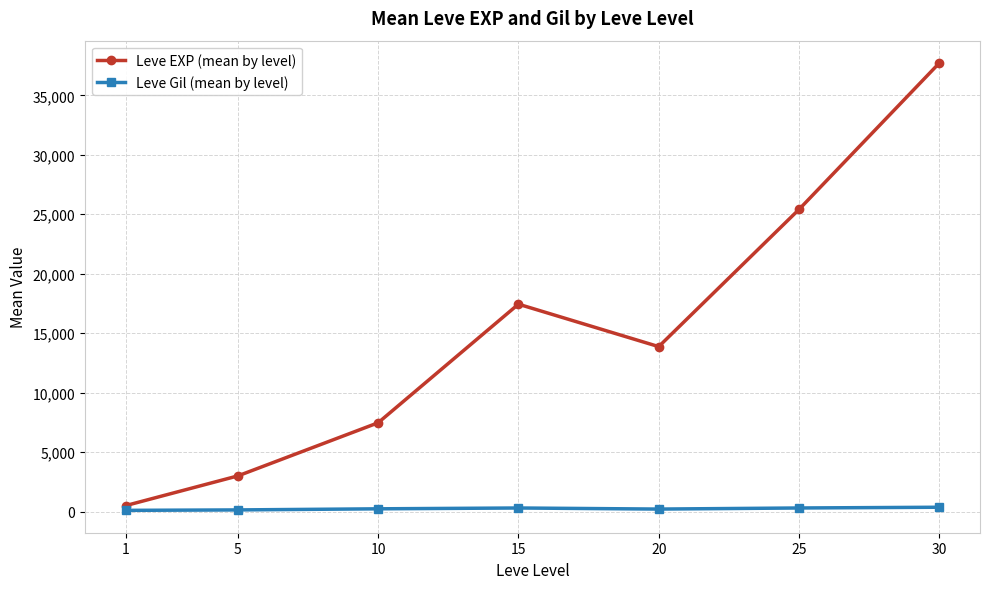

Which series has the widest spread of values?

Leve EXP (mean by level)